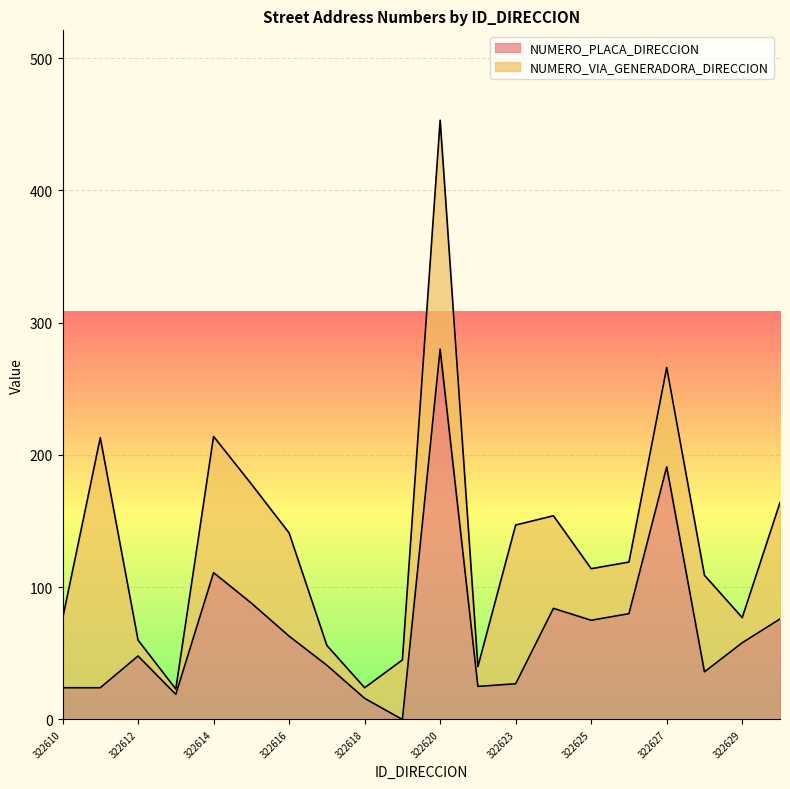

List the labels in order of value, smallest first.

322619, 322618, 322613, 322610, 322611, 322621, 322623, 322628, 322617, 322612, 322629, 322616, 322625, 322630, 322626, 322624, 322615, 322614, 322627, 322620